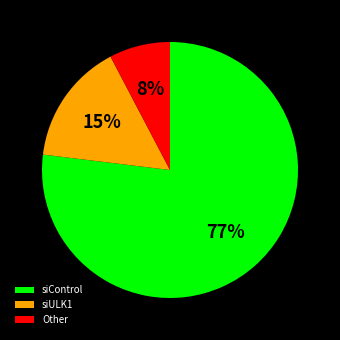

Which slice is the smallest?

Other